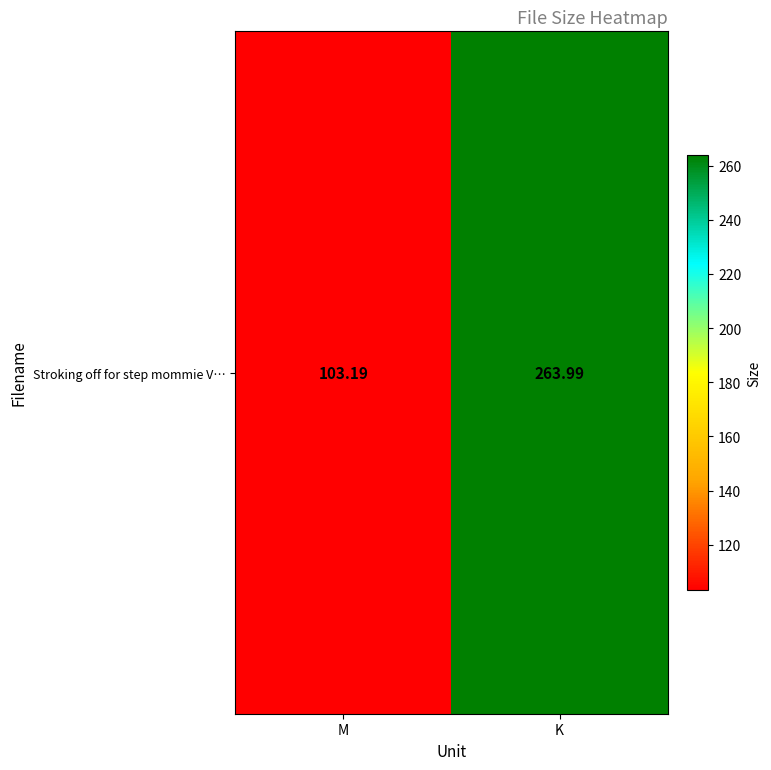

The value at M is 103.2. True or false?

True